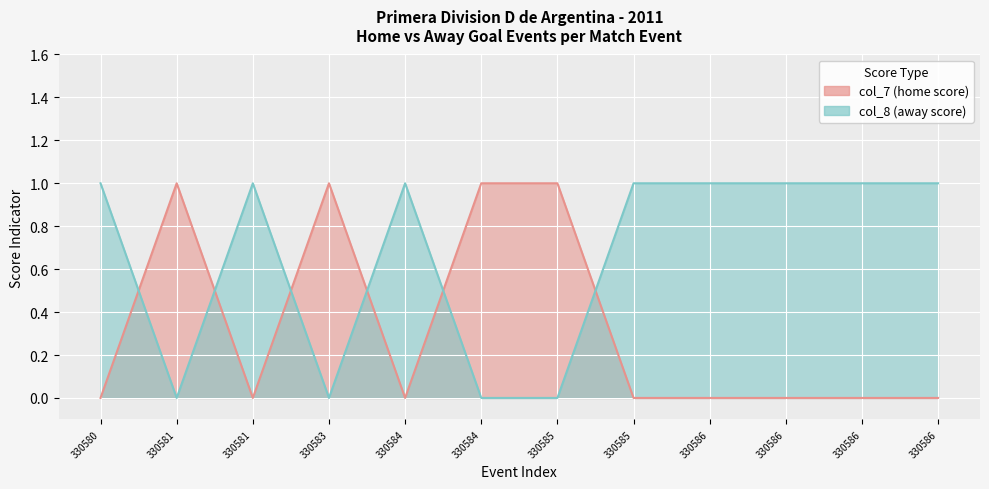

Which series has the largest total across all categories?

col_8 (away score)